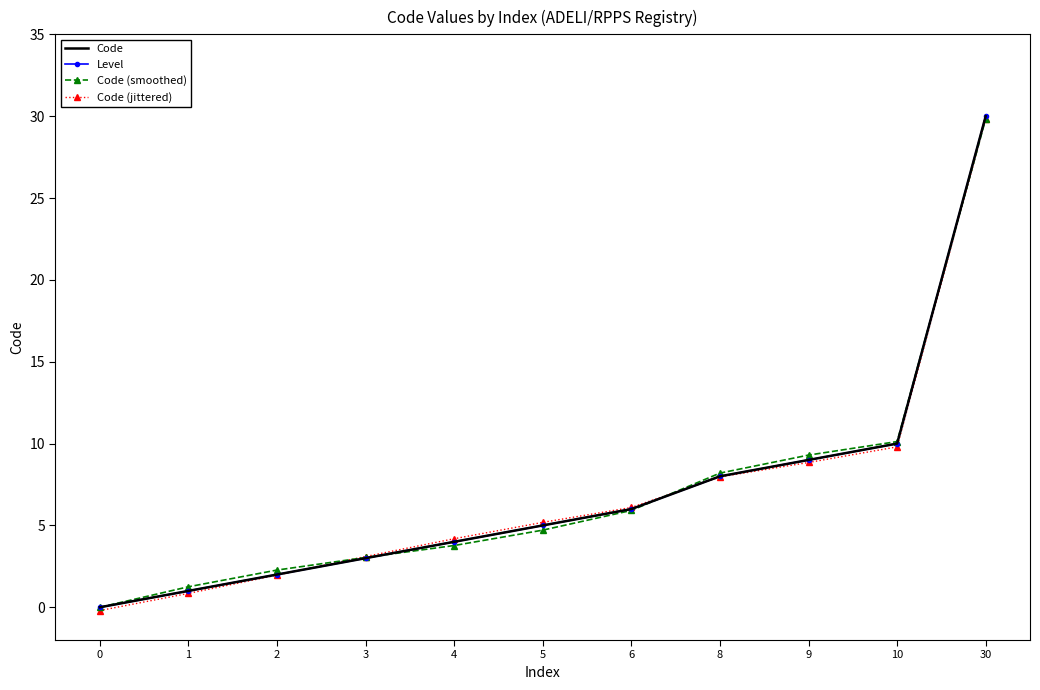

What is the spread (max minus min) of values at 3?

0.1